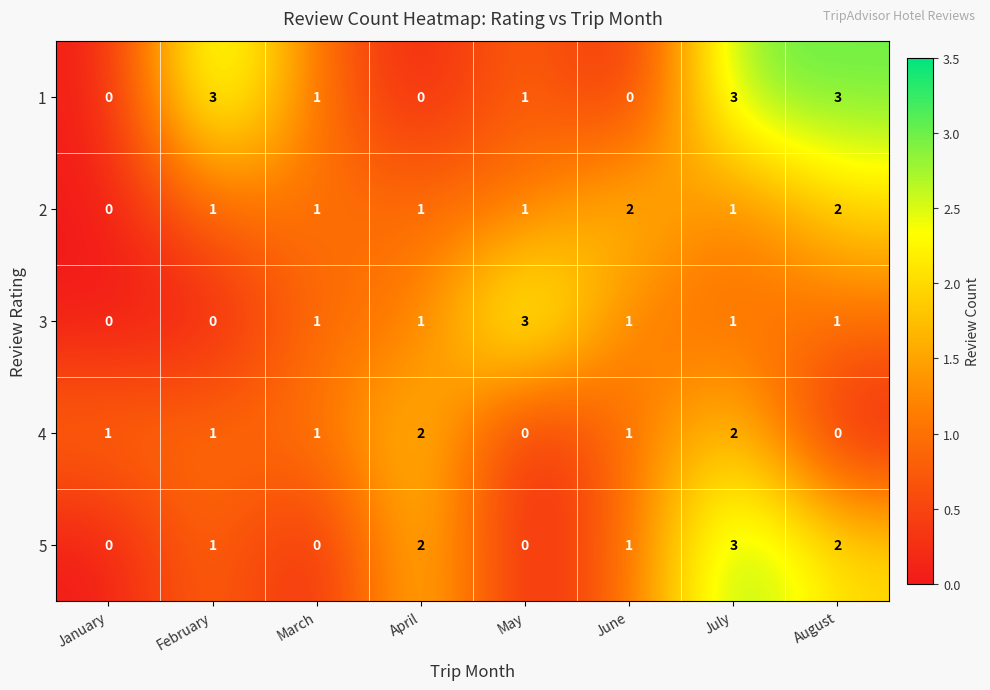

The 4 series shows 2 at April. True or false?

True